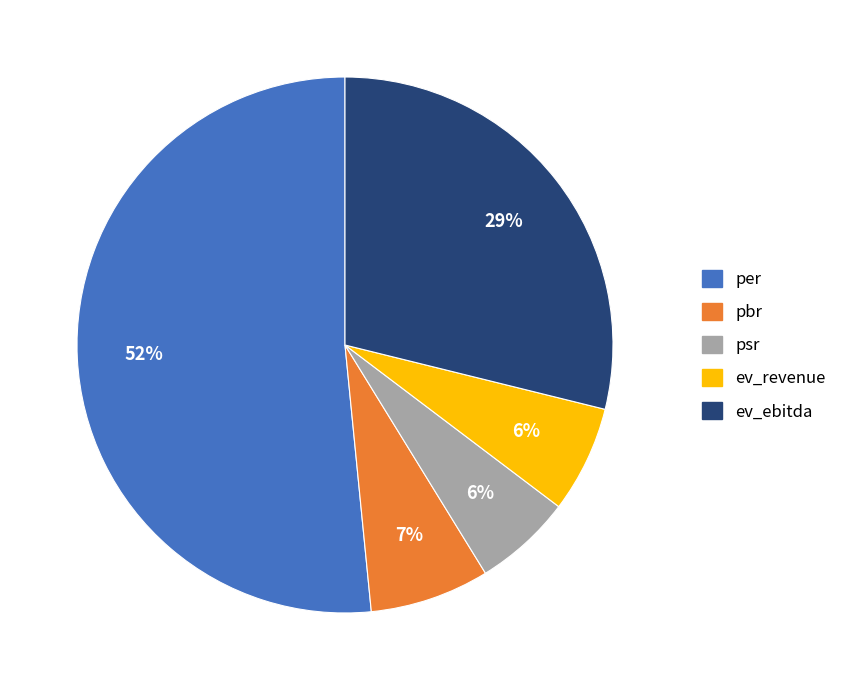

To the nearest percent, what is the difference between the pbr and ev_ebitda slice percentages?

22%